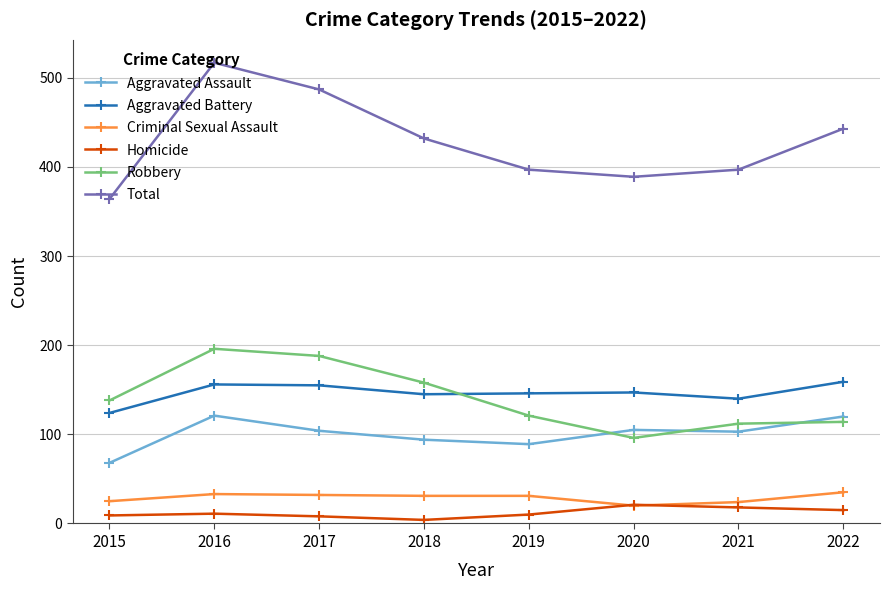

Is this an area chart (filled region under the line)?

No